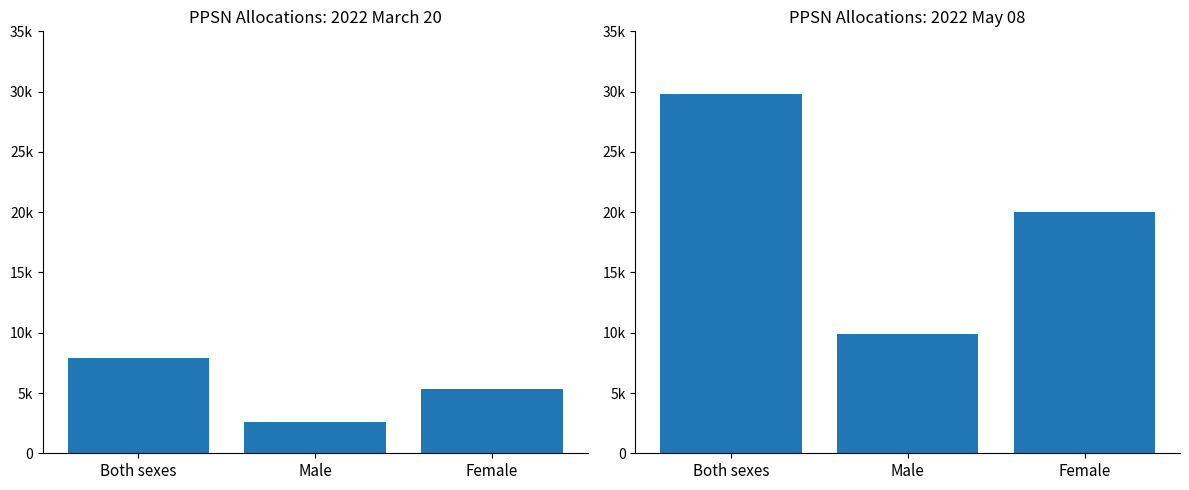

How many 2022 March 20 values are between 2560 and 7904?

3